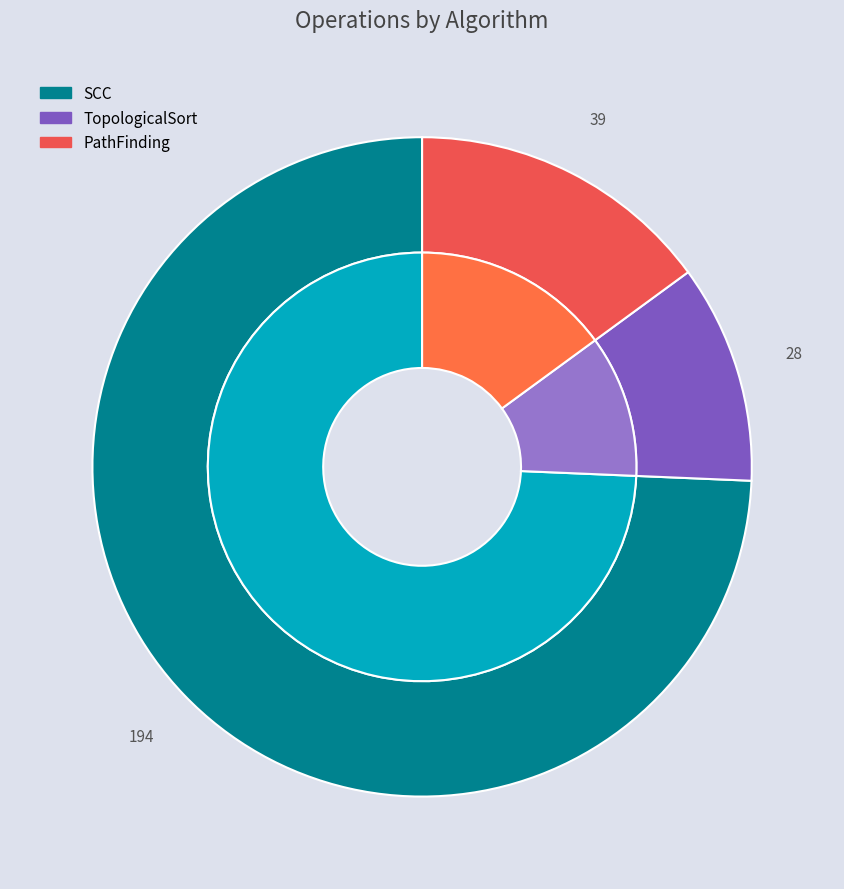

To the nearest percent, what percentage of the pie is SCC?

74%